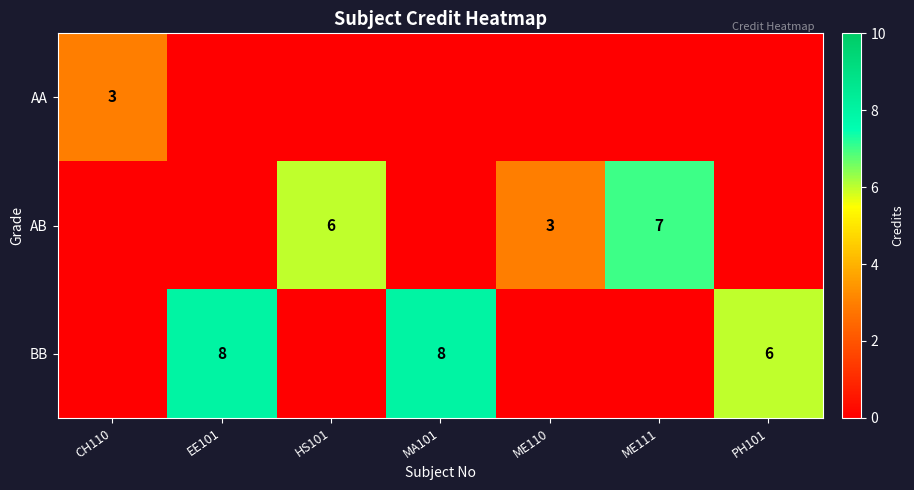

What is the maximum value shown in the chart?

8